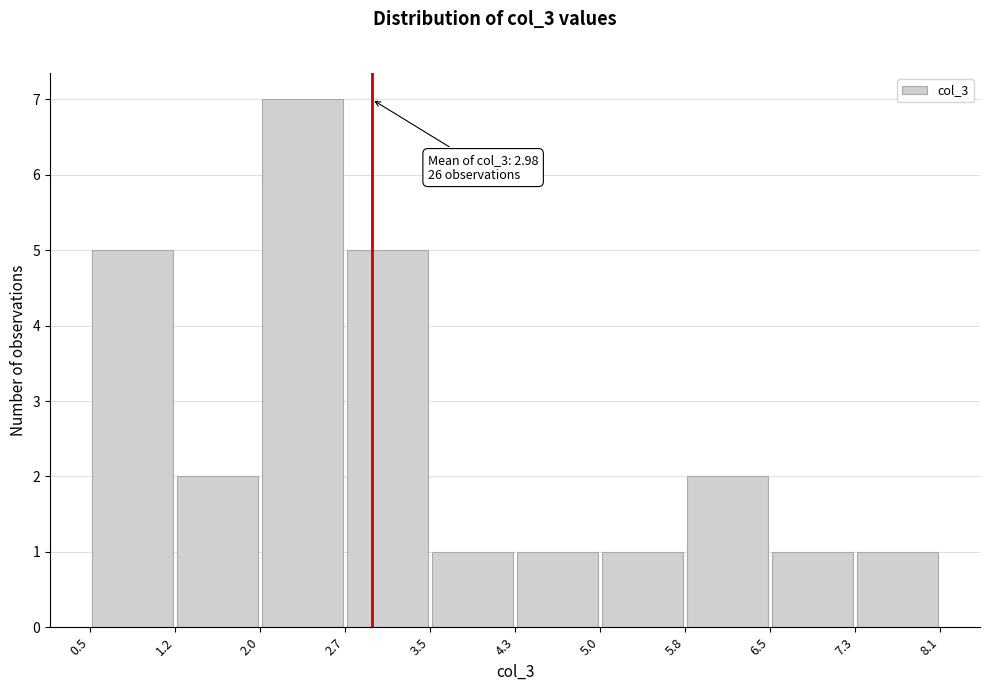

Over which range of the x-axis is the bar tallest?

2.0 to 2.7